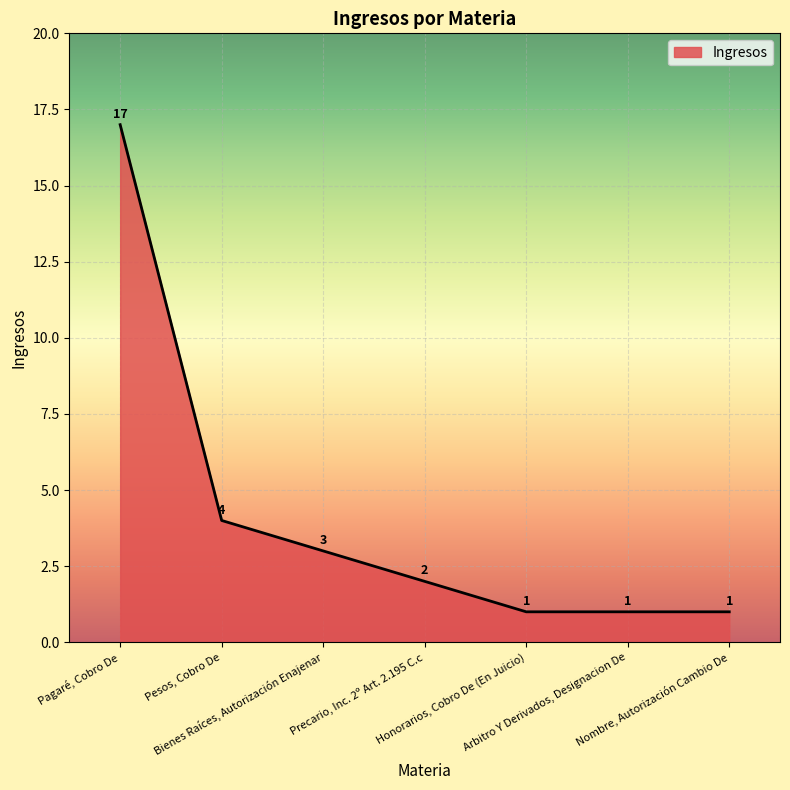

What position from the left is Bienes Raíces, Autorización Enajenar?

3